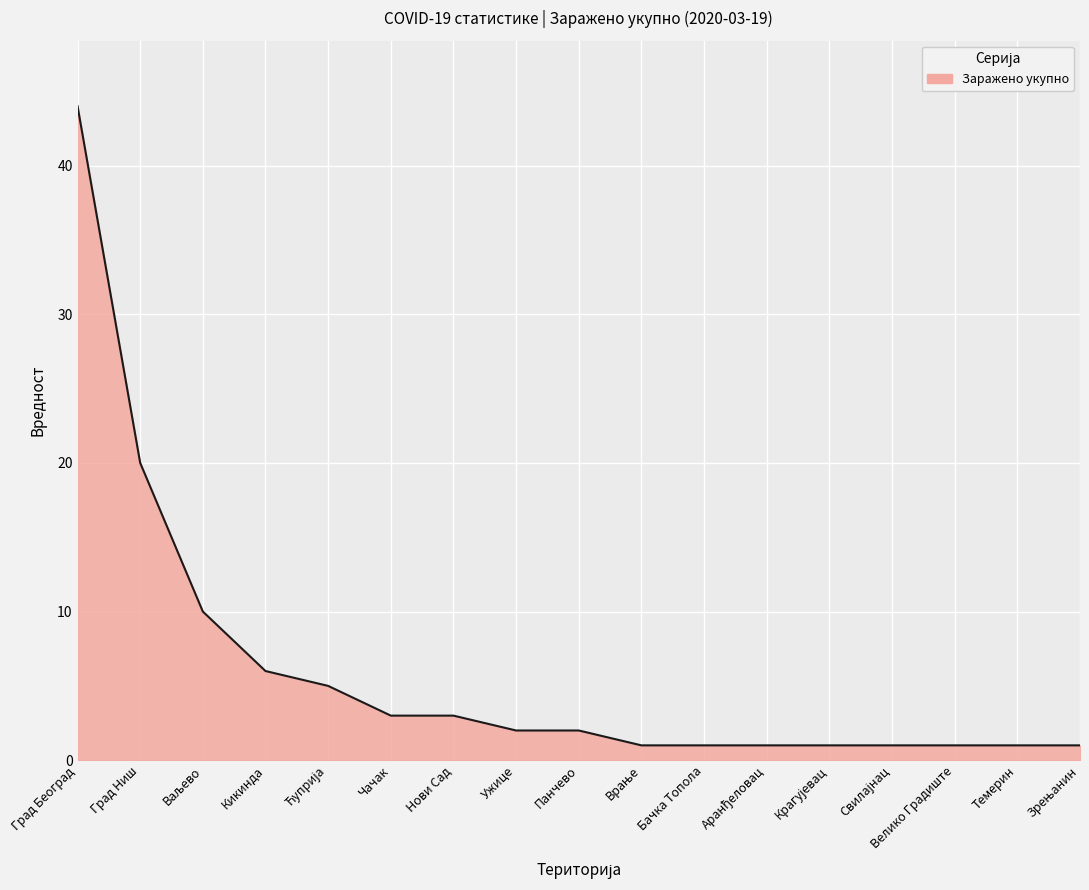

At which label is the value closest to 22?

Град Ниш